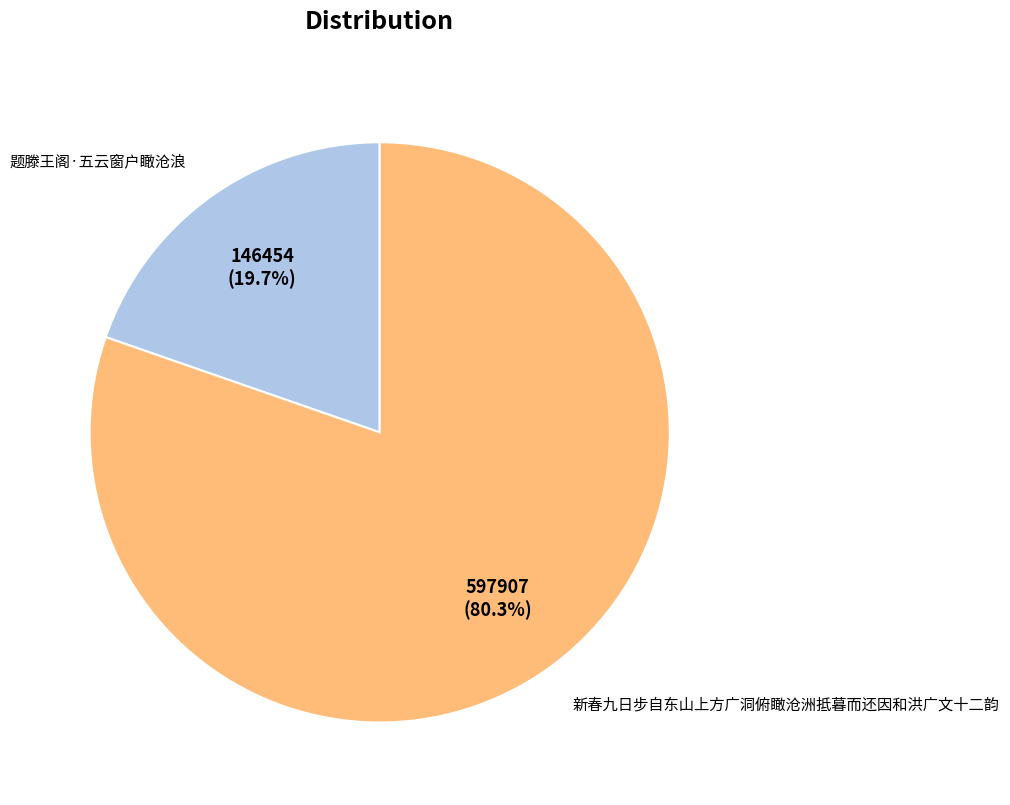

What percentage is the 新春九日步自东山上方广洞俯瞰沧洲抵暮而还因和洪广文十二韵 slice, to the nearest percent?

80%